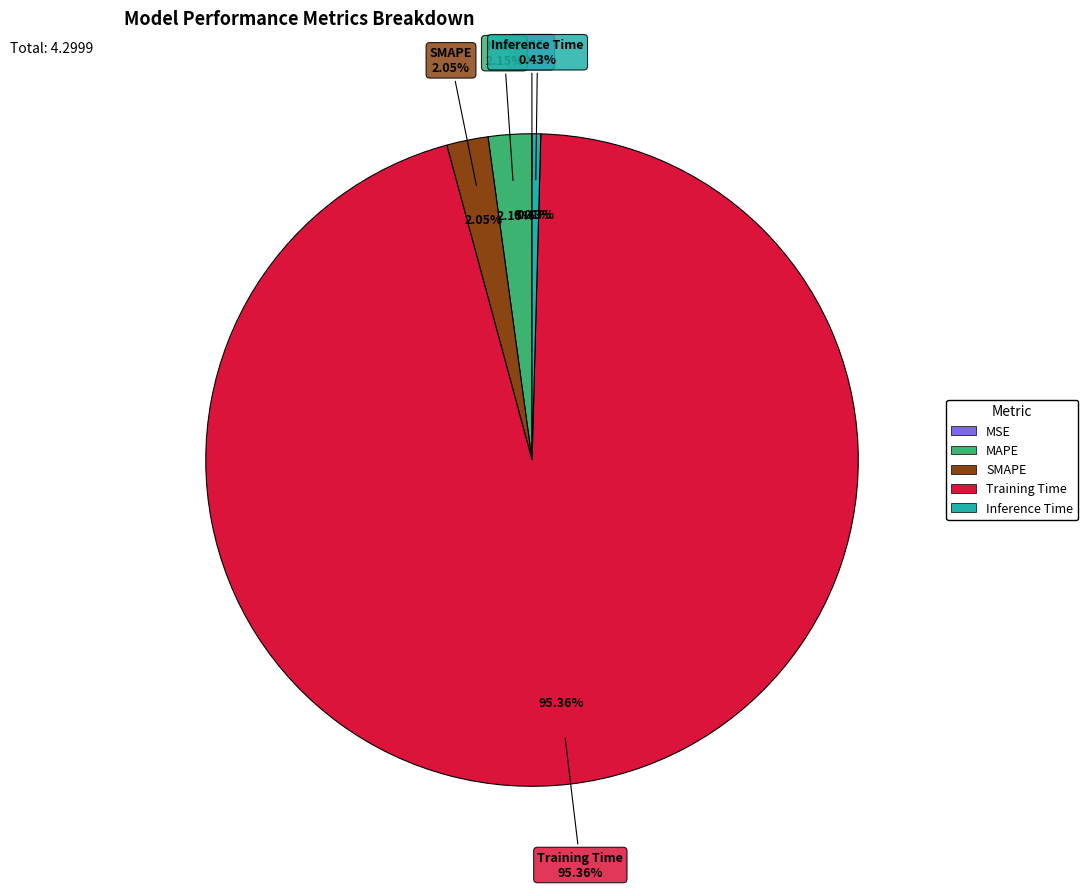

What is the total percentage of MAPE and Training Time?

97.5%